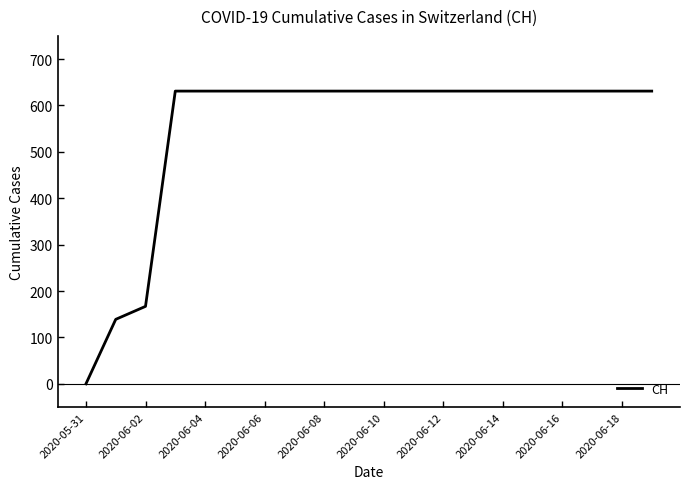

What is the maximum value shown in the chart?

631